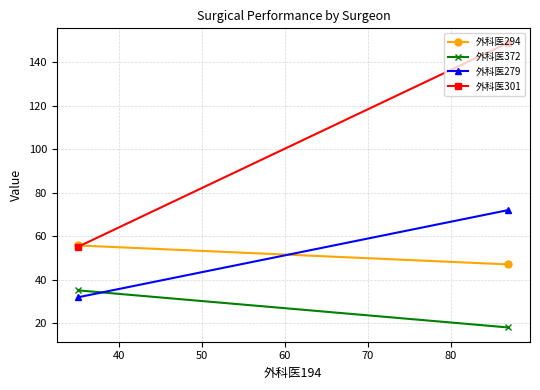

At how many categories does at least one series exceed 20?

2